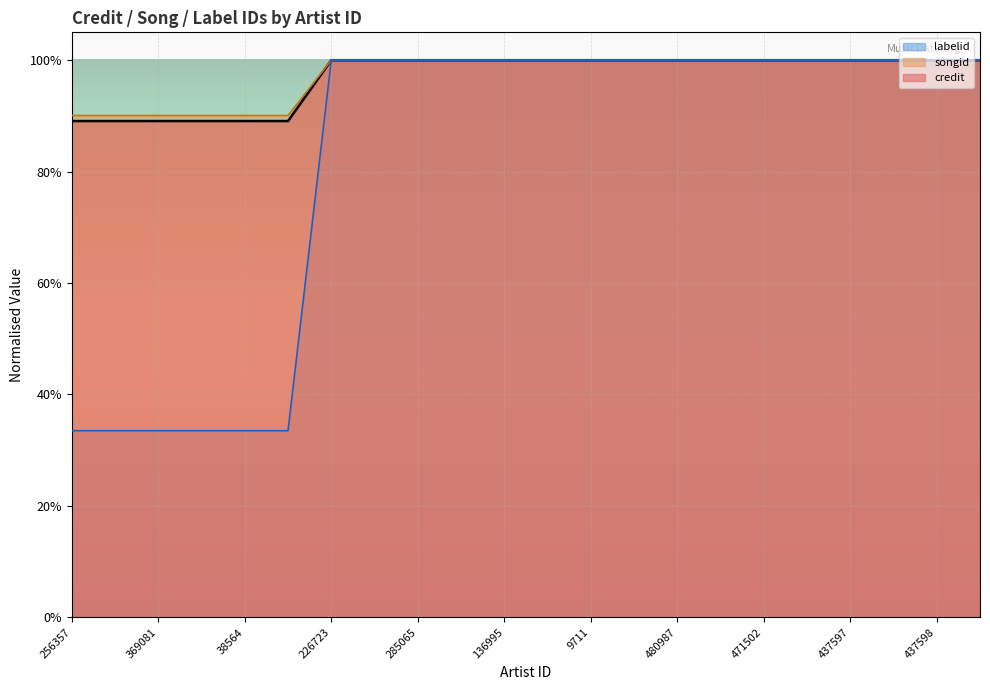

Reading left to right, transcribe all the data shown in this chart.

credit (line): 0.9	0.9	0.9	0.9	0.9	0.9	1.0	1.0	1.0	1.0	1.0	1.0	1.0	1.0	1.0	1.0	1.0	1.0	1.0	1.0	1.0	1.0
songid (line): 0.9	0.9	0.9	0.9	0.9	0.9	1.0	1.0	1.0	1.0	1.0	1.0	1.0	1.0	1.0	1.0	1.0	1.0	1.0	1.0	1.0	1.0
labelid (line): 0.3	0.3	0.3	0.3	0.3	0.3	1.0	1.0	1.0	1.0	1.0	1.0	1.0	1.0	1.0	1.0	1.0	1.0	1.0	1.0	1.0	1.0